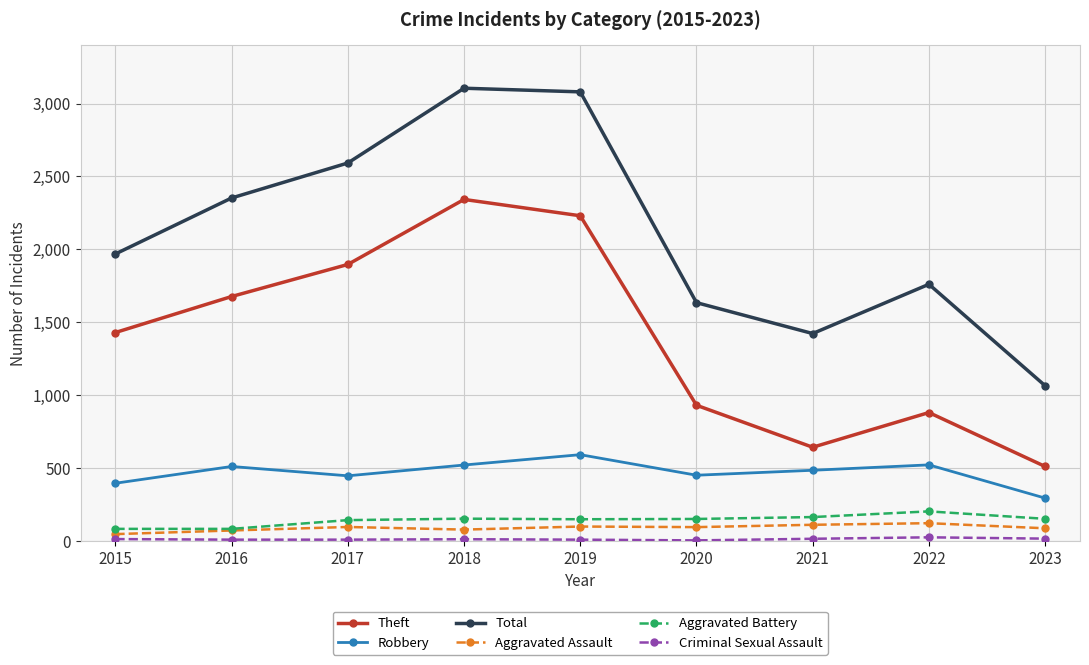

What is the maximum value for Aggravated Assault?

121